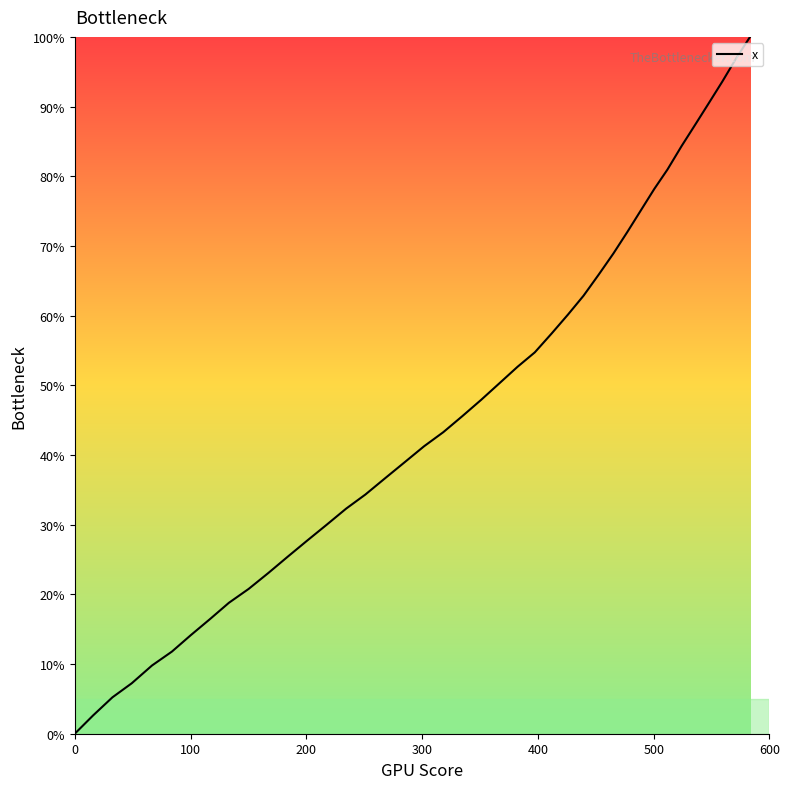

What is the greatest value displayed?

100.0